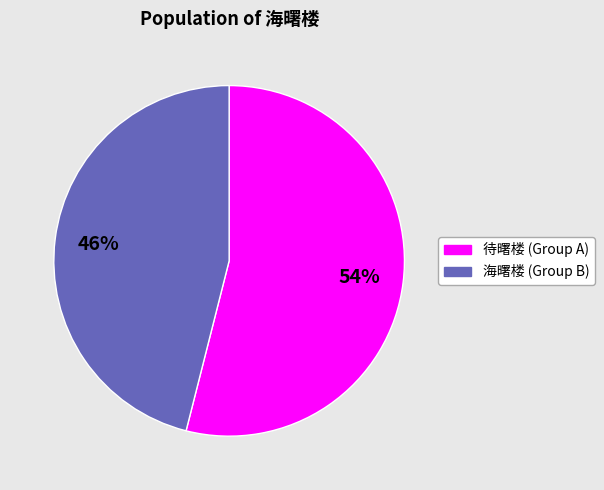

To the nearest percent, what is the difference between the largest and smallest slice percentages?

8%